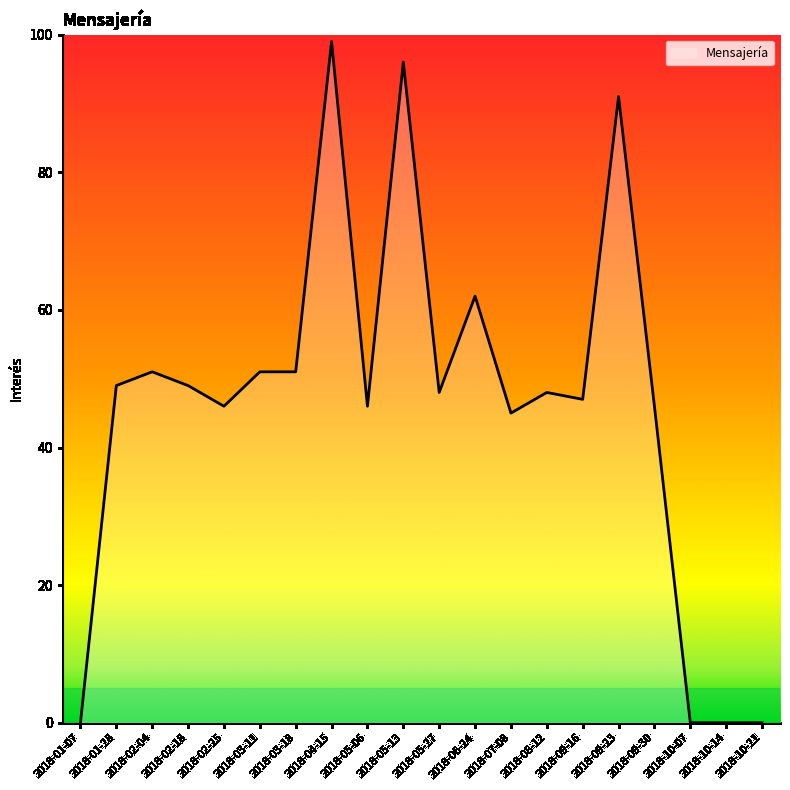

What position from the left is 2018-10-21?

20